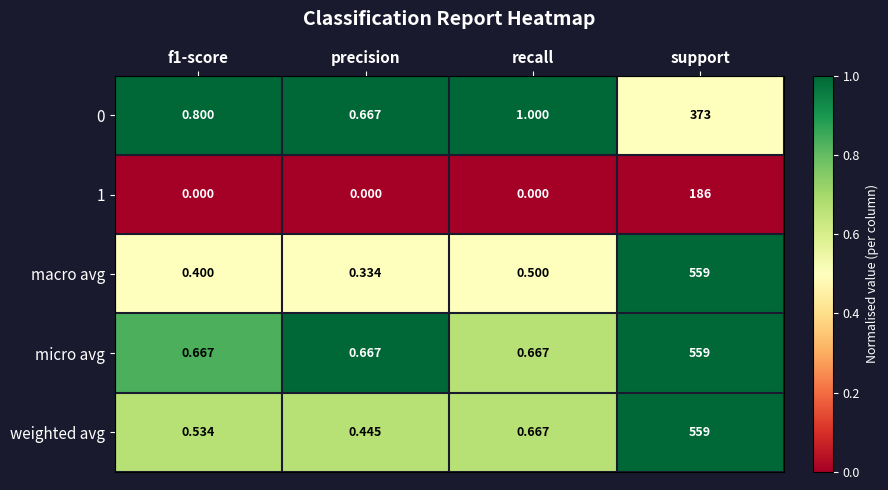

Between recall and support, which series saw the biggest shift?

macro avg